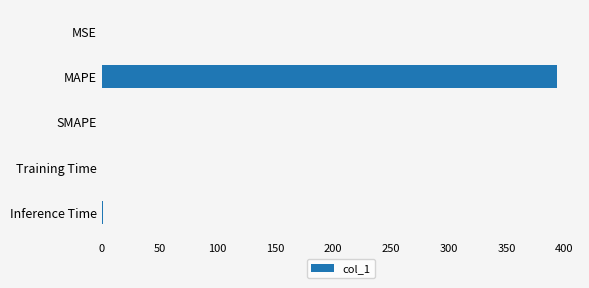

What is the sum of all values?

395.0